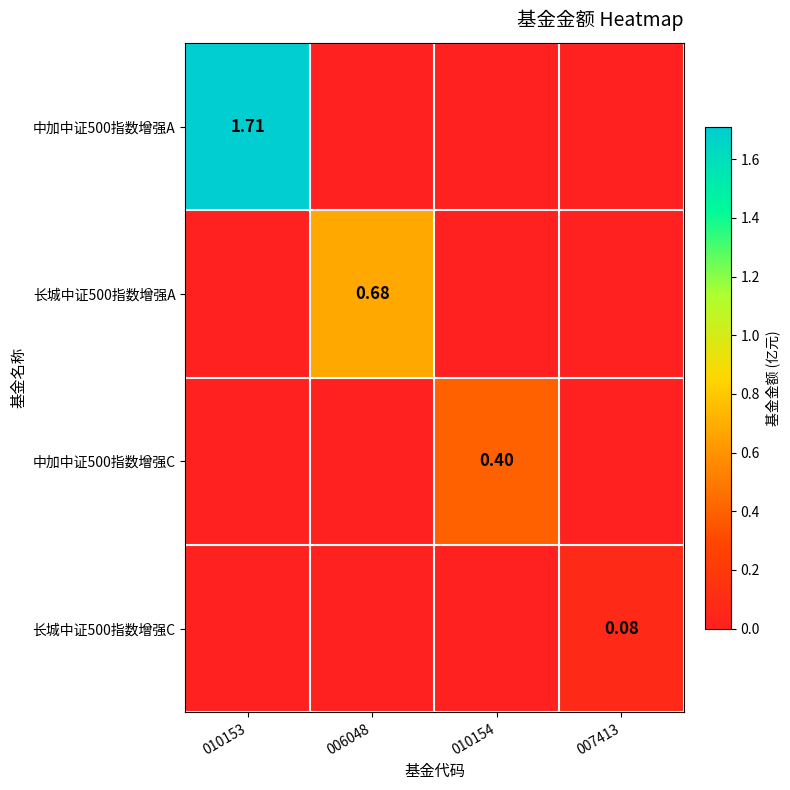

What is the difference between the 中加中证500指数增强A values at 006048 and 010153?

1.7